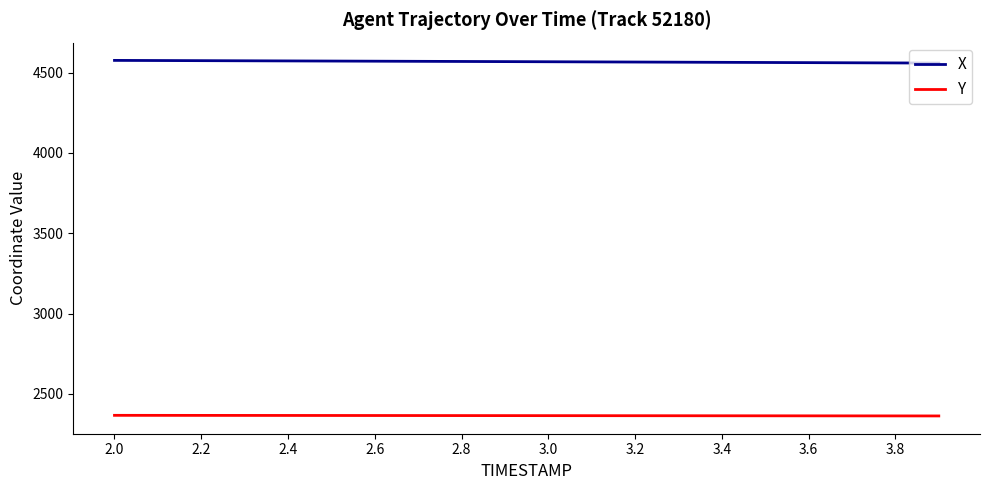

What is the lowest value of the X series?

4559.6